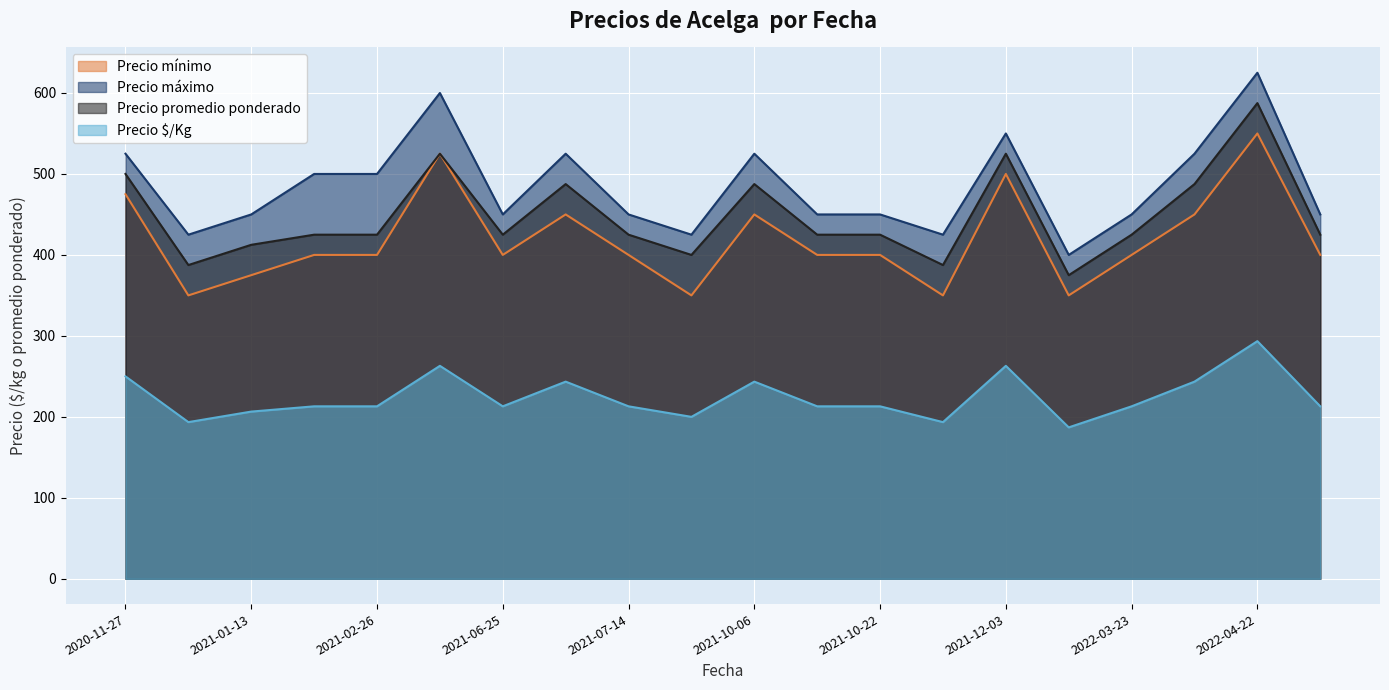

True or false: Precio máximo has a value of 625.0 at 2022-04-22.

True